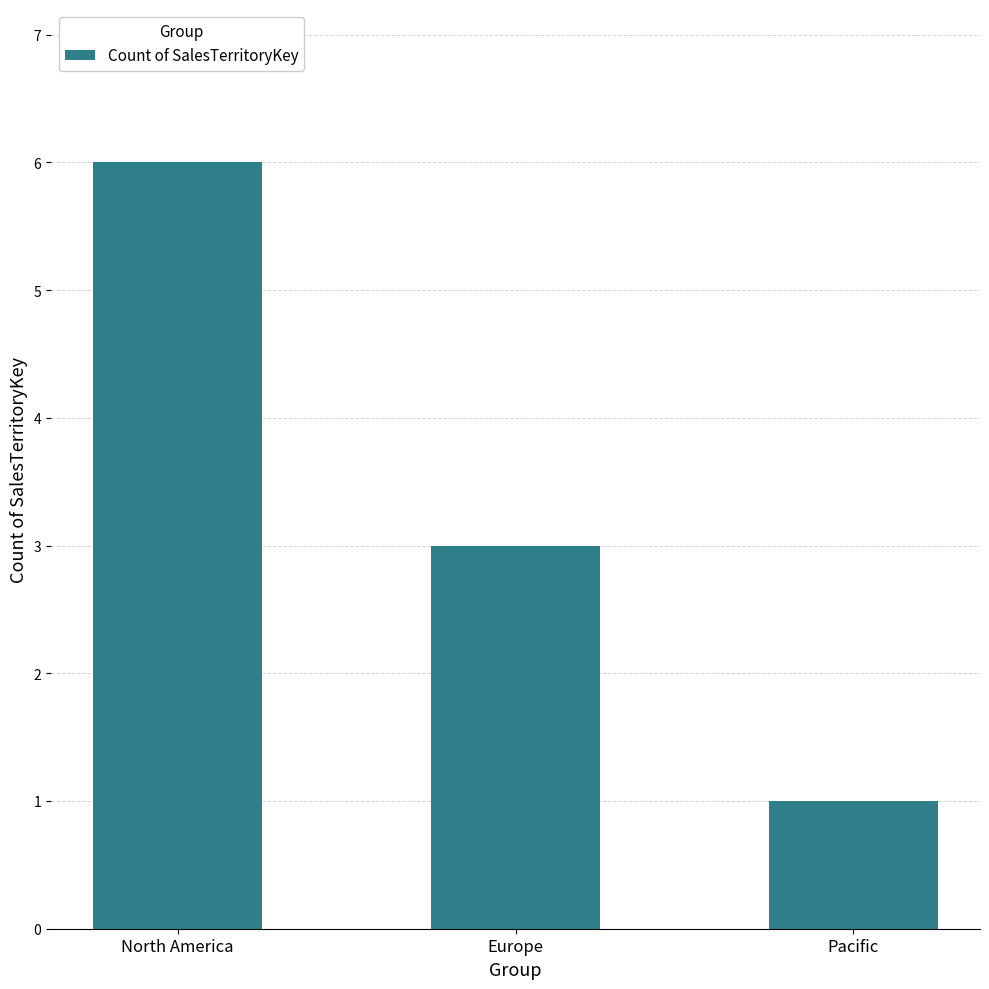

What is the difference between the maximum and second lowest values?

3